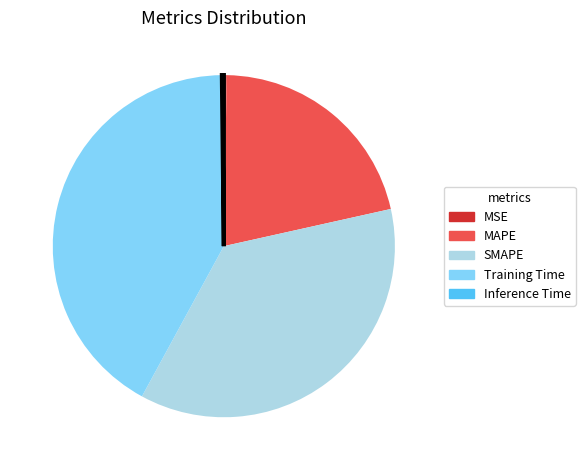

What is the ratio of the value at Training Time to the value at SMAPE?

1.1